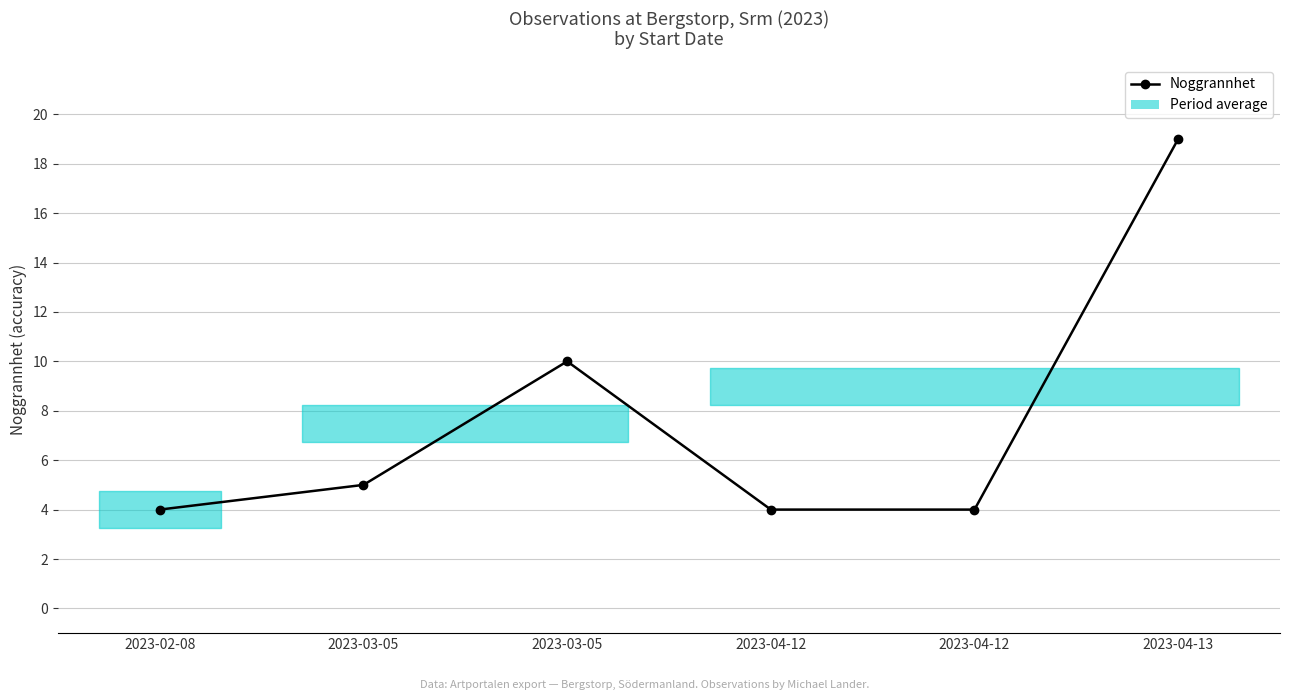

True or false: the data shows 4 at 2023-04-12.

True